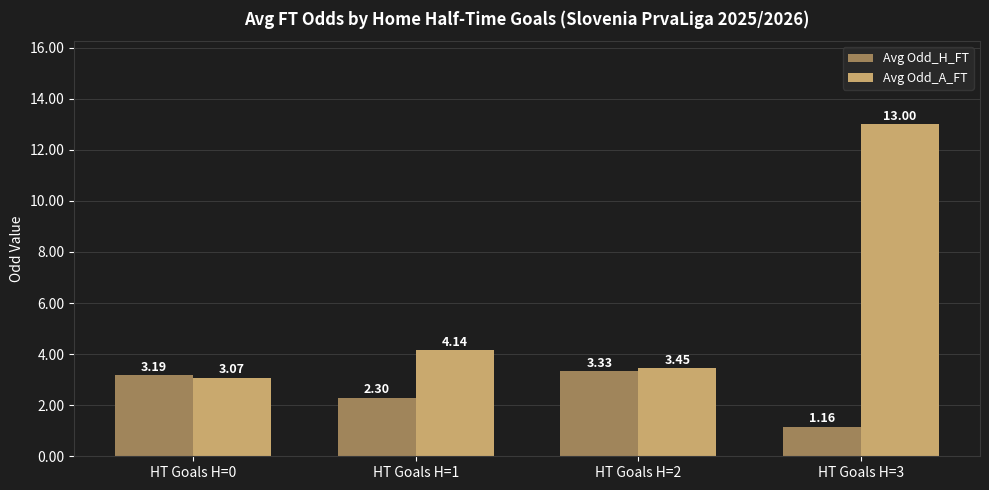

What are all the series names shown in the legend?

Avg Odd_H_FT, Avg Odd_A_FT